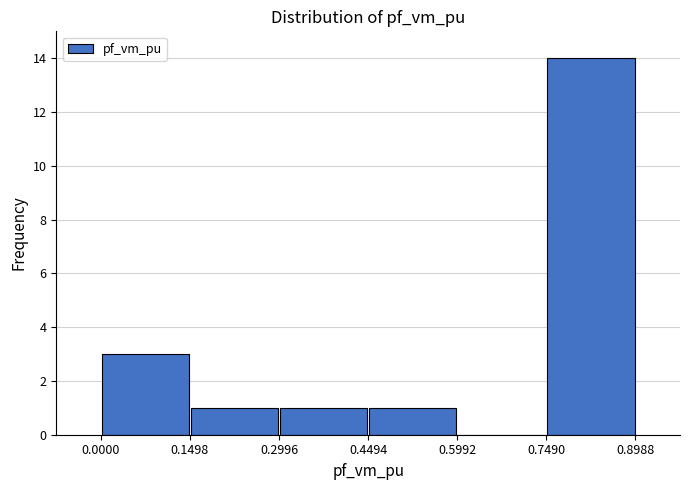

Reading left to right, list every bar in this chart as the range it spans on the x-axis followed by its height. The values are not printed on the chart, so give them approximately, as read against the axis.

0.0000 to 0.1498: 3
0.1498 to 0.2996: 1
0.2996 to 0.4494: 1
0.4494 to 0.5992: 1
0.5992 to 0.7490: 0
0.7490 to 0.8988: 14